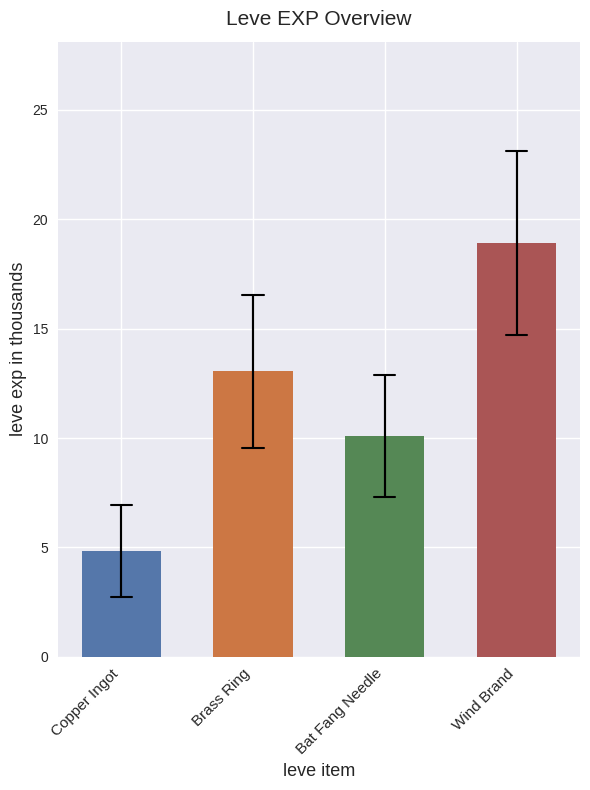

What is the change in value from Copper Ingot to Brass Ring?

+8.2